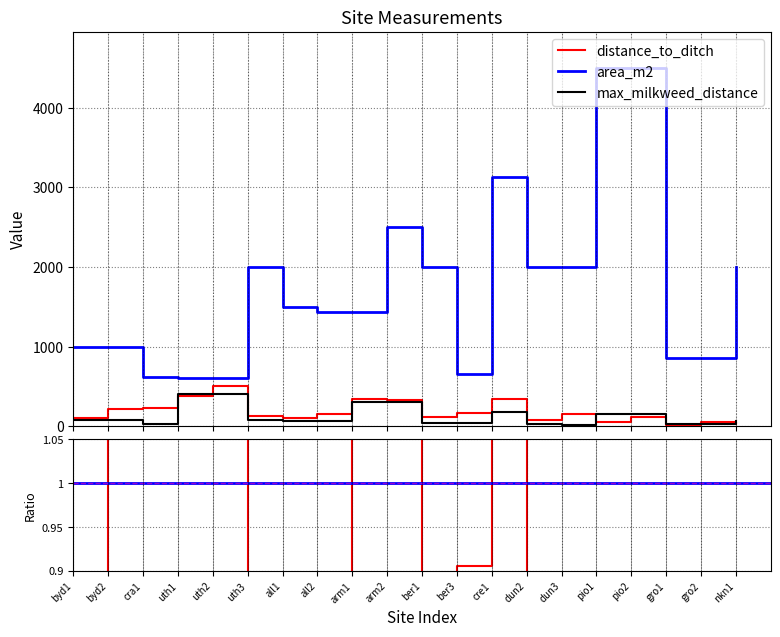

List the series in order of their peak value, lowest first.

max_milkweed_distance, distance_to_ditch, area_m2